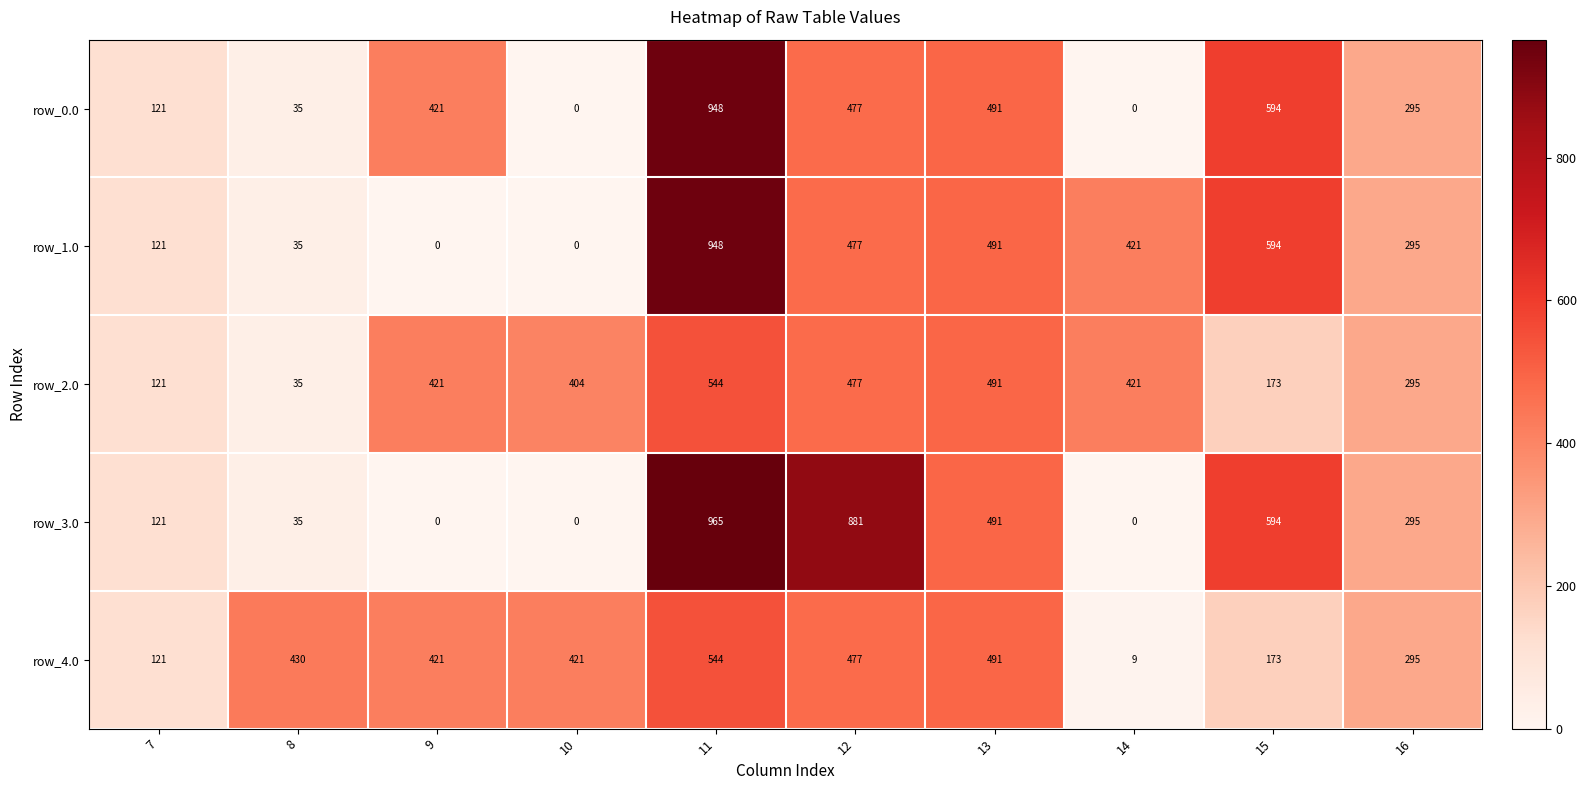

Count the number of data series in this chart.

5